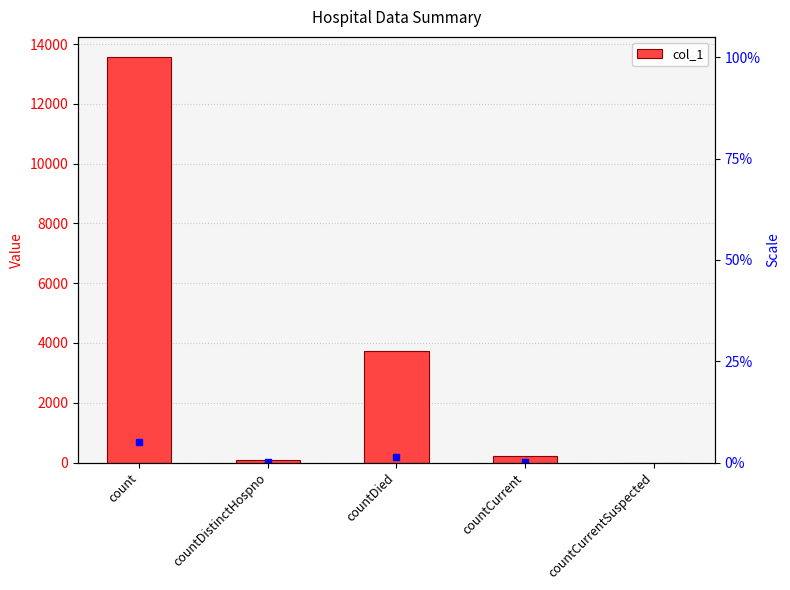

Which label corresponds to the largest value in the chart?

count